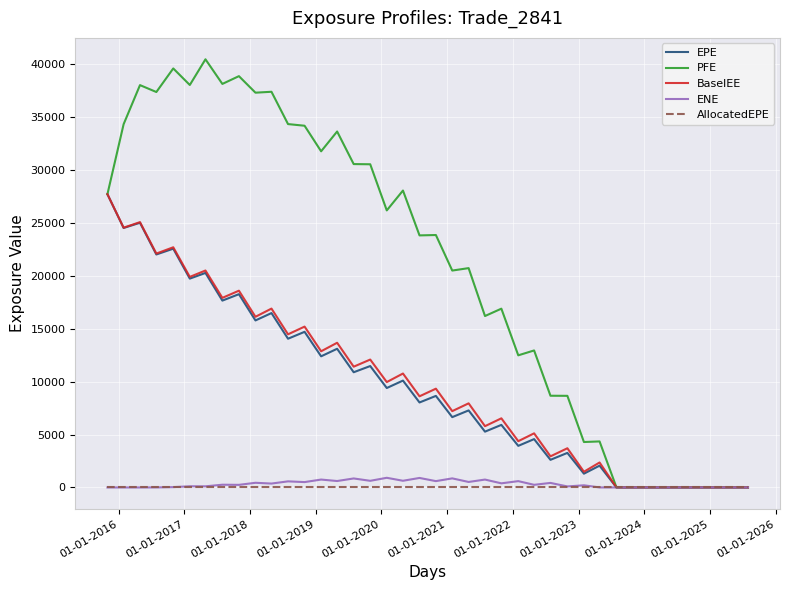

Which series has the largest total across all categories?

PFE